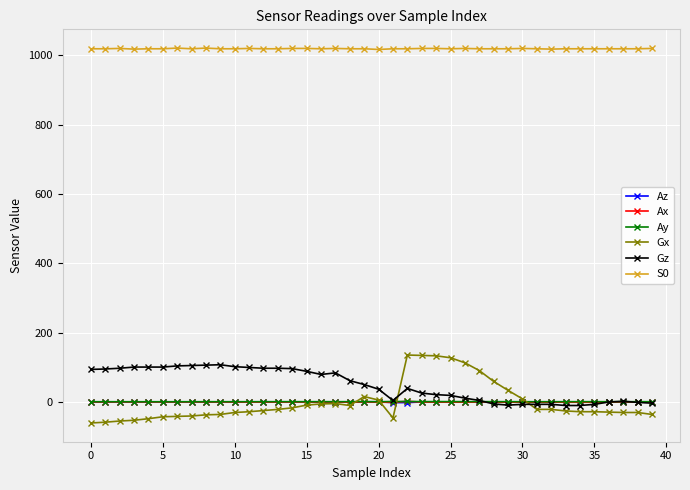

What is the average value of the Gz series?

49.2